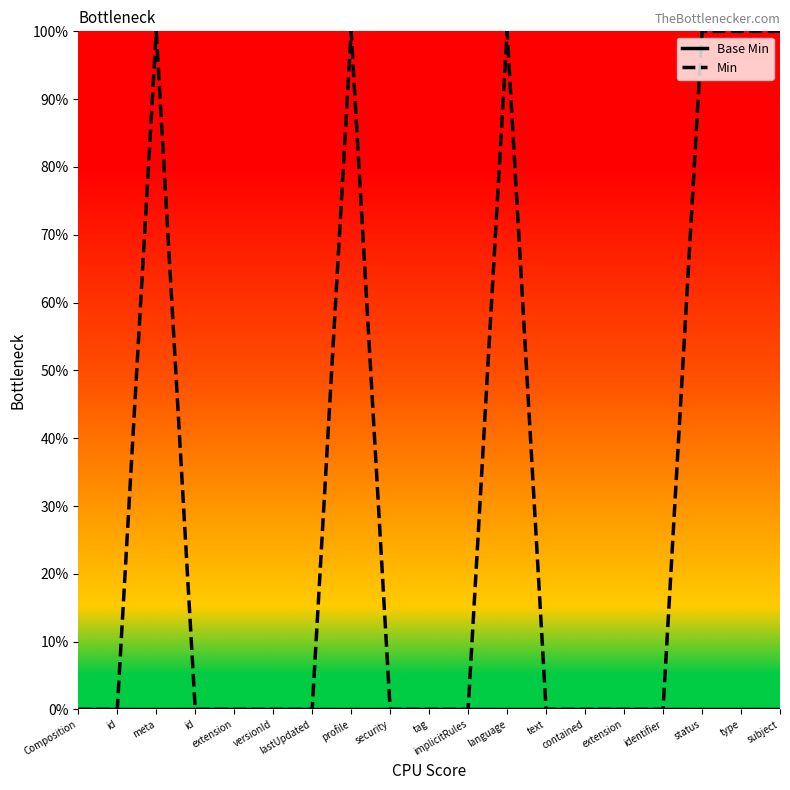

The value of Min at identifier is 0. True or false?

True